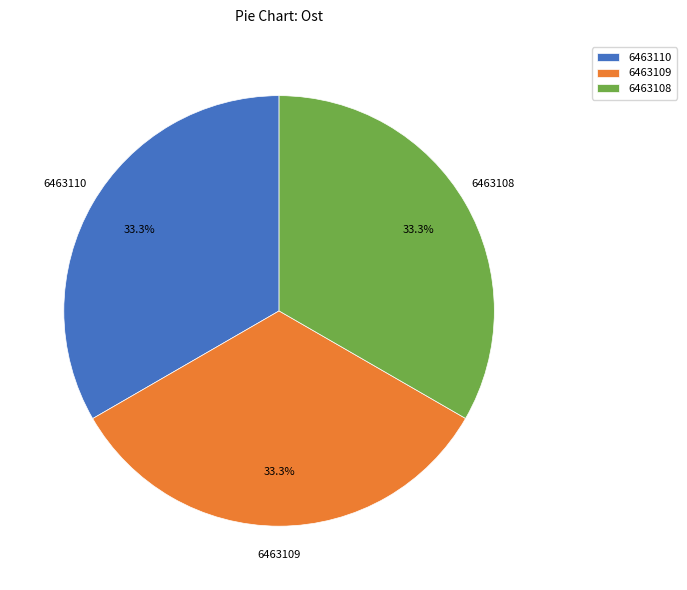

Does 6463108 represent more than half of the total?

No